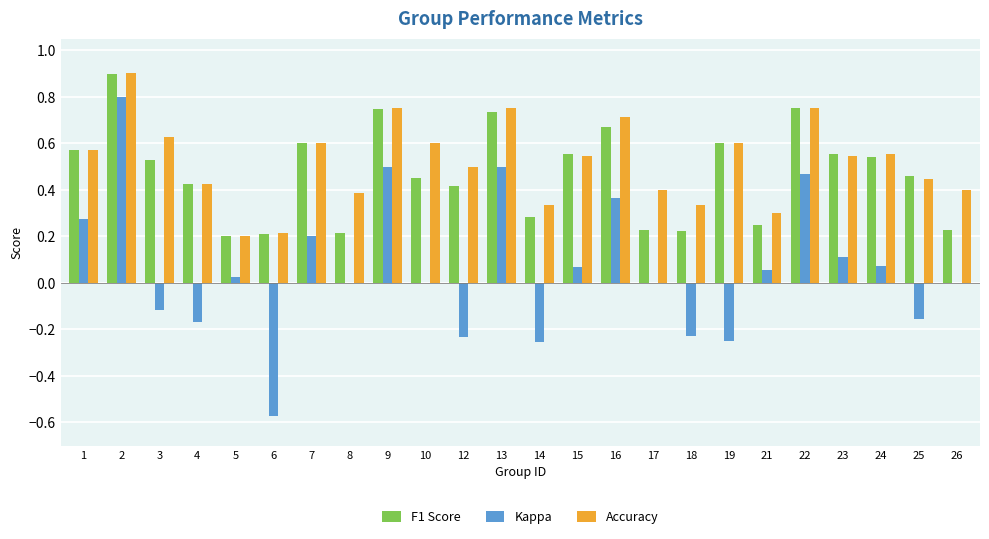

How many groups of bars are there?

24